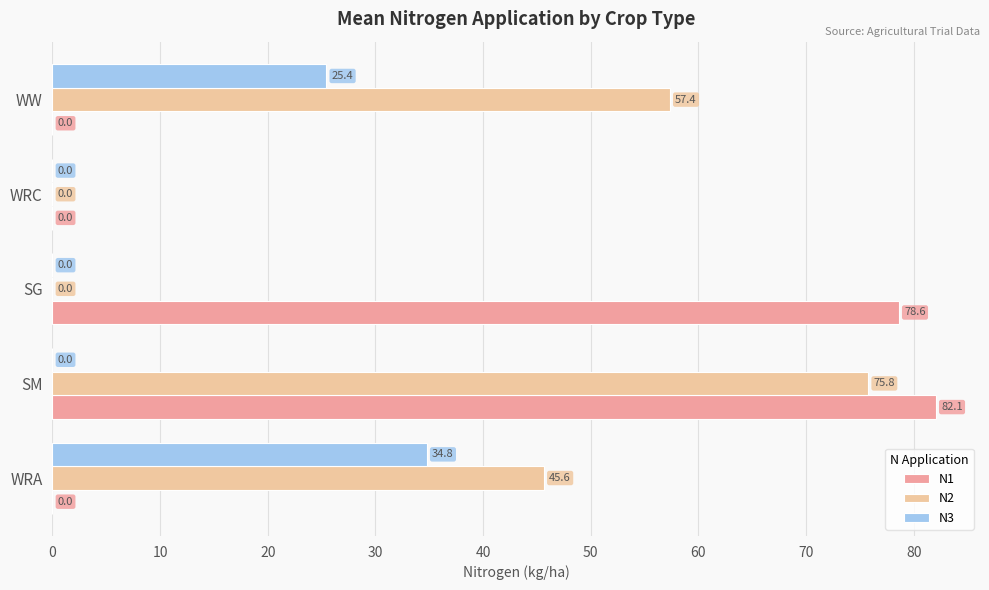

At which category is the sum across all series the highest?

SM